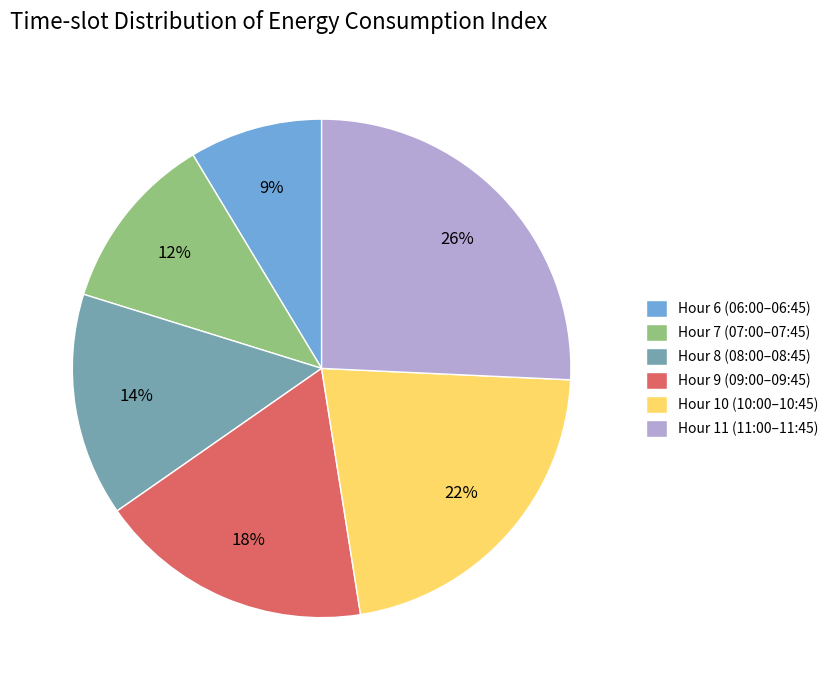

True or false: Hour 8 (08:00–08:45) accounts for 14% of the total.

True